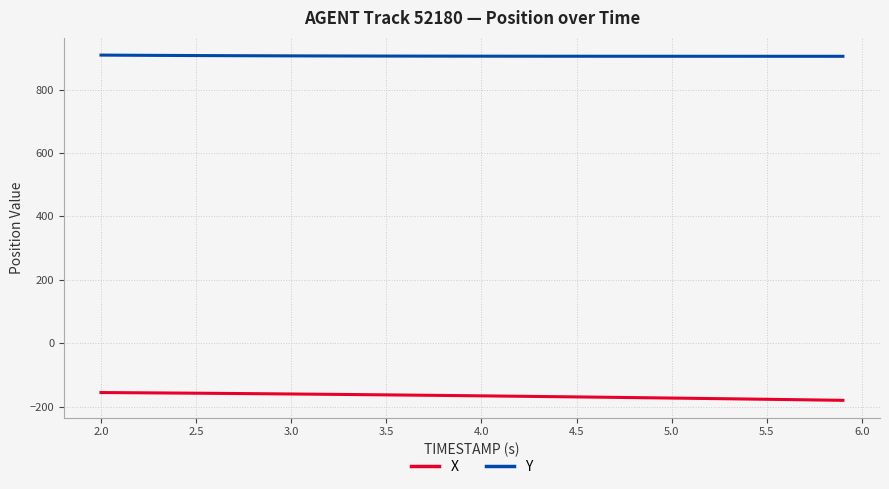

What is the highest value of the Y series?

909.2